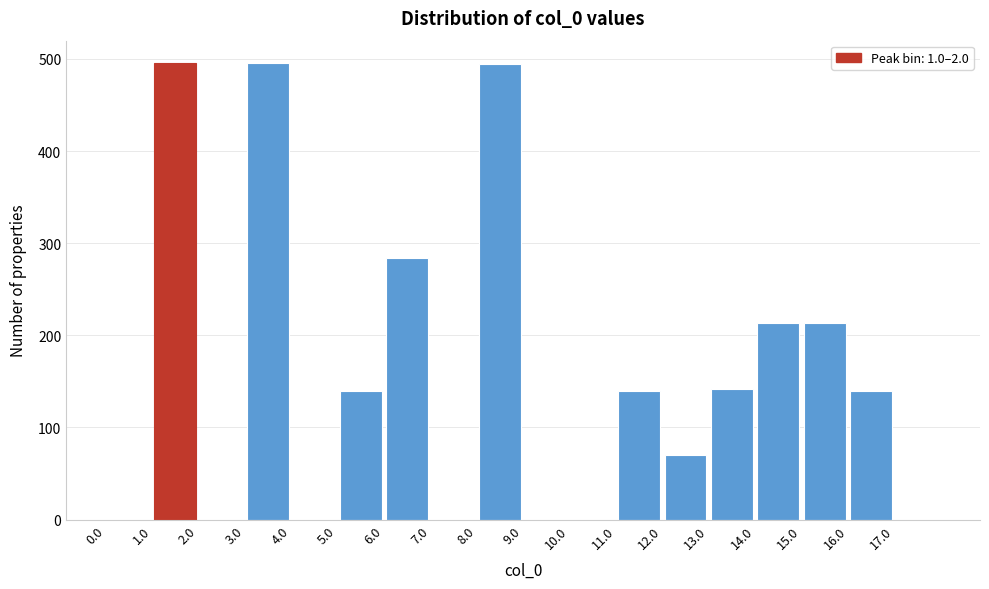

What is the height of the bar covering 14 to 15 on the x-axis? The values are not printed on the chart, so give them approximately, as read against the axis.

210